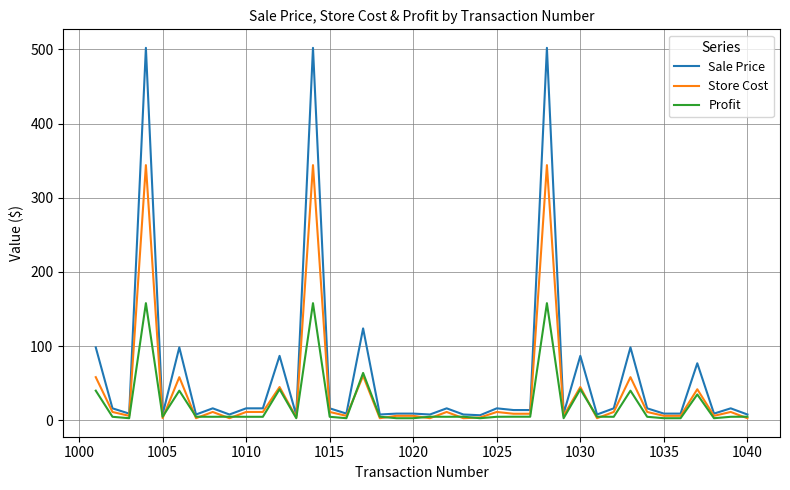

What is the maximum value shown in the chart?

502.0